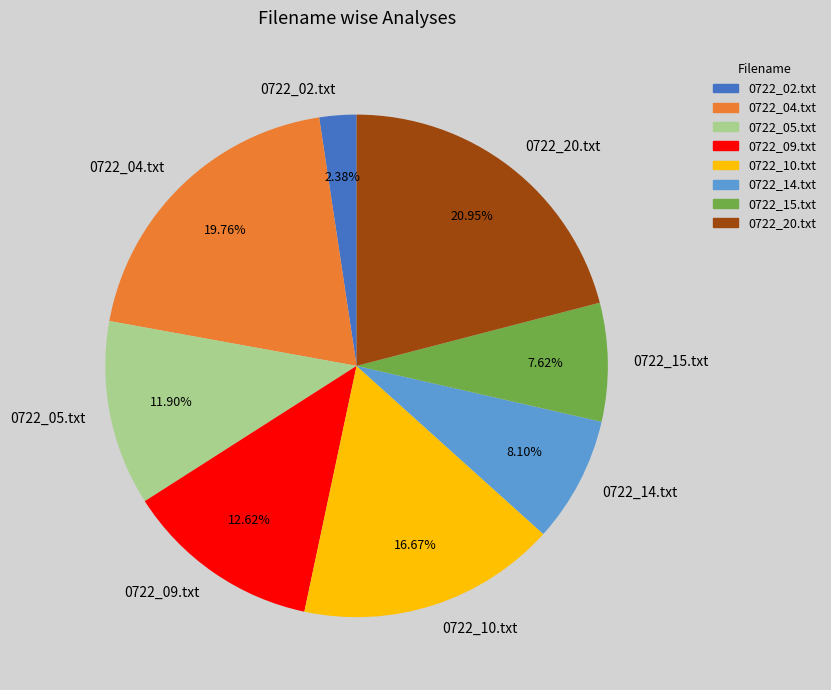

What is the ratio of the value at 0722_09.txt to the value at 0722_02.txt?

5.3